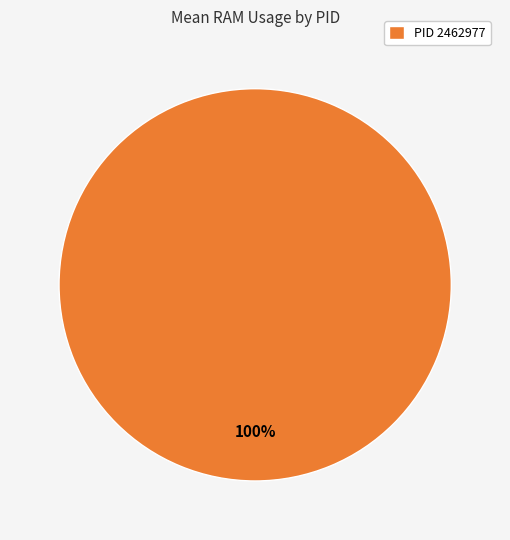

The PID 2462977 slice represents 100% of the pie. True or false?

True